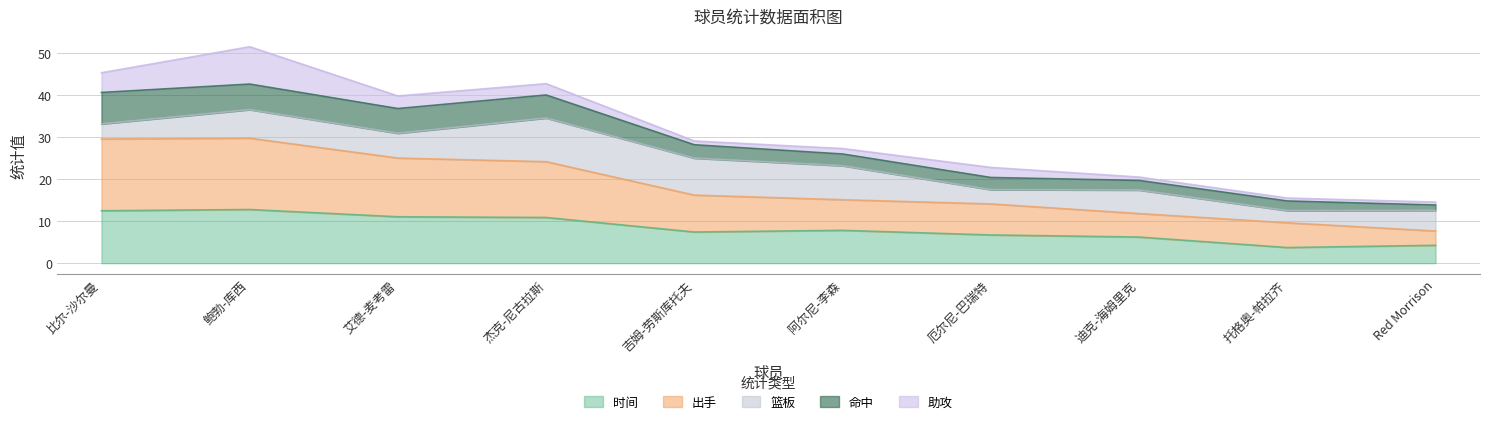

What is the highest value of the 时间 series?

12.8